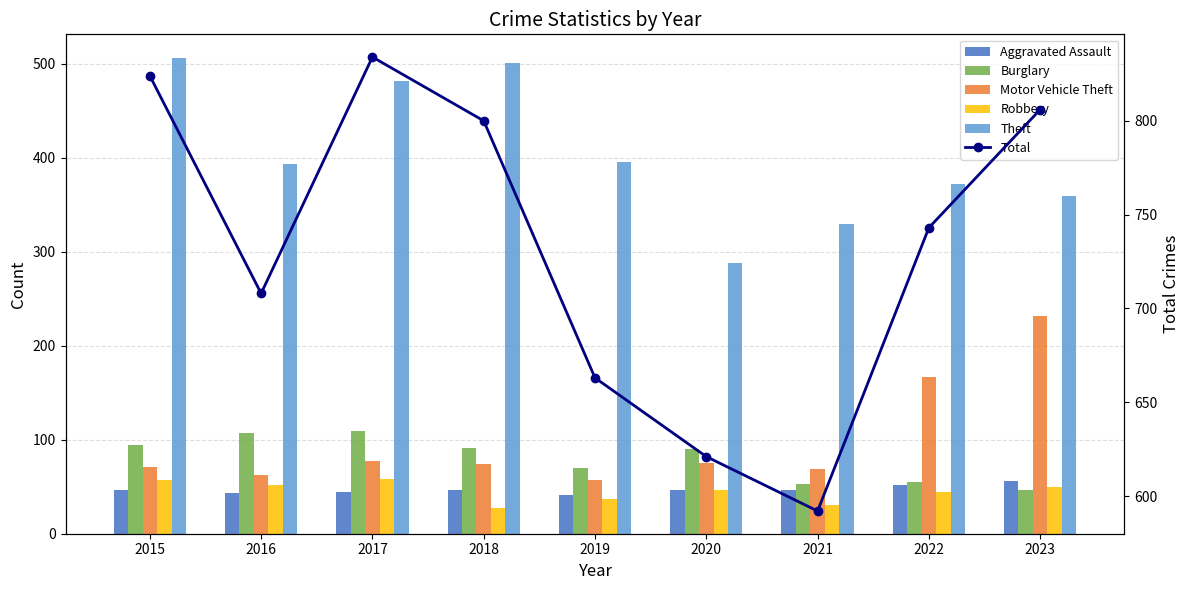

Reading left to right, list all the values displayed in this chart.

Aggravated Assault: 2015=46	2016=43	2017=44	2018=46	2019=41	2020=47	2021=47	2022=52	2023=56
Burglary: 2015=94	2016=107	2017=109	2018=91	2019=70	2020=90	2021=53	2022=55	2023=46
Motor Vehicle Theft: 2015=71	2016=63	2017=77	2018=74	2019=57	2020=75	2021=69	2022=167	2023=232
Robbery: 2015=57	2016=52	2017=58	2018=27	2019=37	2020=47	2021=31	2022=44	2023=50
Theft: 2015=506	2016=393	2017=482	2018=501	2019=396	2020=288	2021=330	2022=372	2023=359
Total: 2015=824	2016=708	2017=834	2018=800	2019=663	2020=621	2021=592	2022=743	2023=806